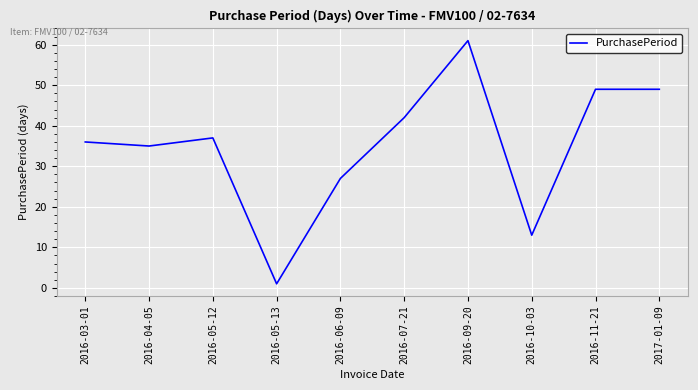

What is the difference between the maximum and second lowest values?

48